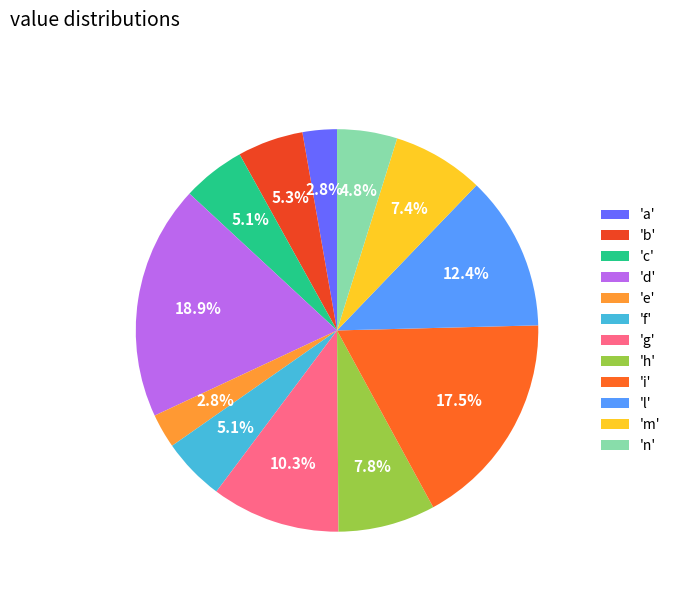

Rank the categories by value from highest to lowest.

d, i, l, g, h, m, b, c, f, n, a, e